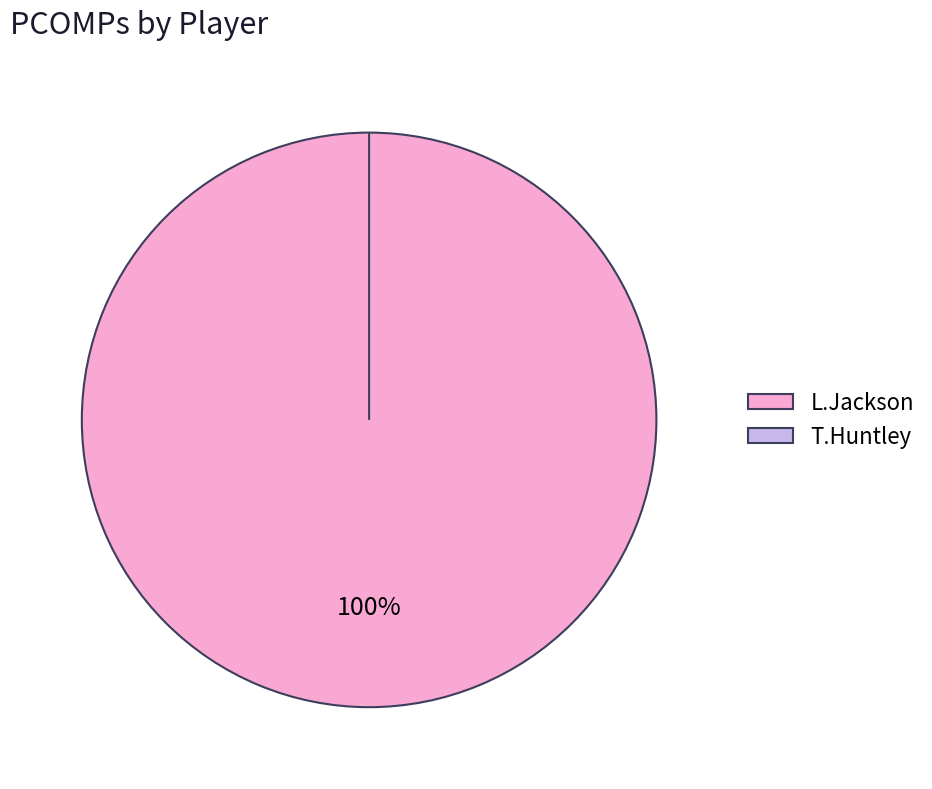

The L.Jackson slice represents 100% of the pie. True or false?

True